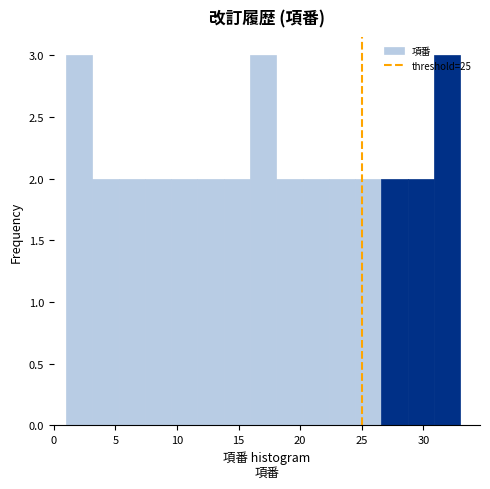

Reading left to right, transcribe this chart: for each bar, give the range it covers on the x-axis and its height. Neither the bar edges nor the heights are printed on the chart, so give them approximately, as read against the axes.

1.0 to 3.0: 3
3.0 to 5.5: 2
5.5 to 7.5: 2
7.5 to 9.5: 2
9.5 to 11.5: 2
11.5 to 14.0: 2
14.0 to 16.0: 2
16.0 to 18.0: 3
18.0 to 20.0: 2
20.0 to 22.5: 2
22.5 to 24.5: 2
24.5 to 26.5: 2
26.5 to 28.5: 2
28.5 to 31.0: 2
31.0 to 33.0: 3